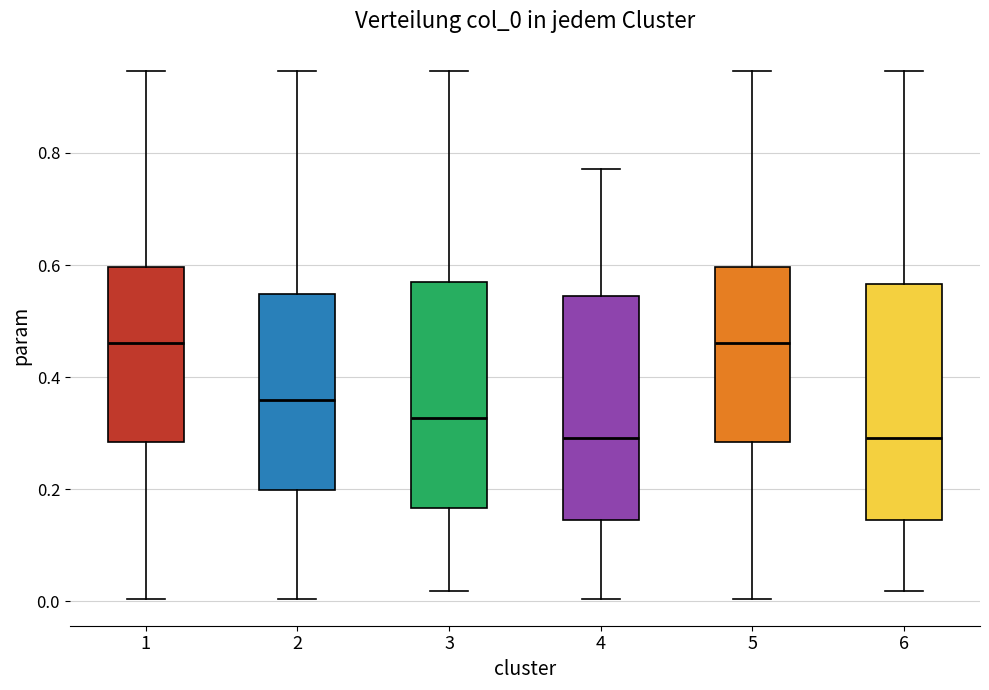

Reading left to right, read every box against the y-axis: the position of its median line, the range the box covers, and the ends of its whiskers. The values are not printed on the chart, so give them approximately, as read against the axis.

1: median 0.46, box 0.28 to 0.60, whiskers 0.00 to 0.94
2: median 0.36, box 0.20 to 0.54, whiskers 0.00 to 0.94
3: median 0.32, box 0.16 to 0.56, whiskers 0.02 to 0.94
4: median 0.30, box 0.14 to 0.54, whiskers 0.00 to 0.78
5: median 0.46, box 0.28 to 0.60, whiskers 0.00 to 0.94
6: median 0.30, box 0.14 to 0.56, whiskers 0.02 to 0.94